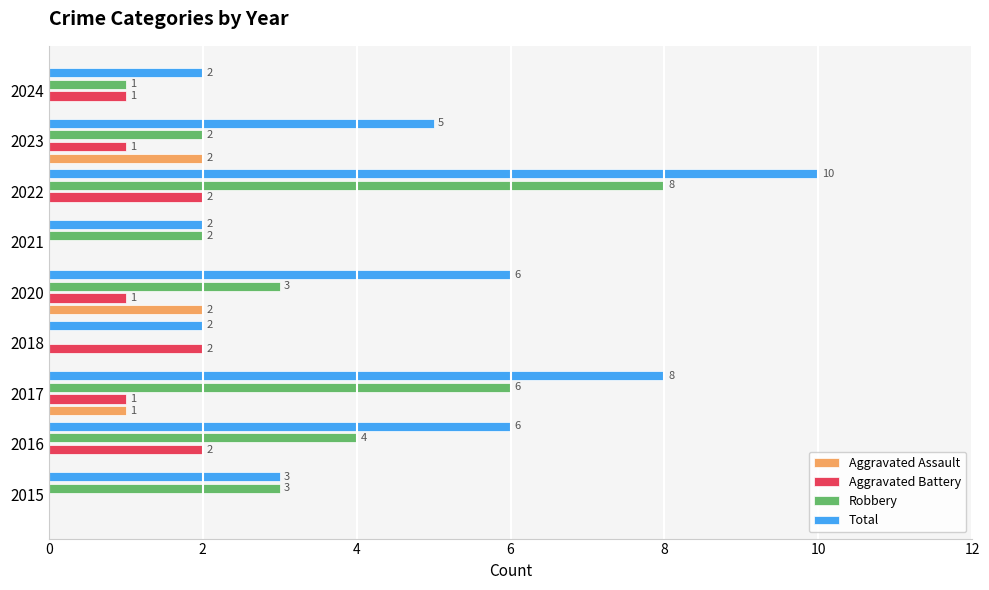

What is the approximate value of Total at 2023?

5